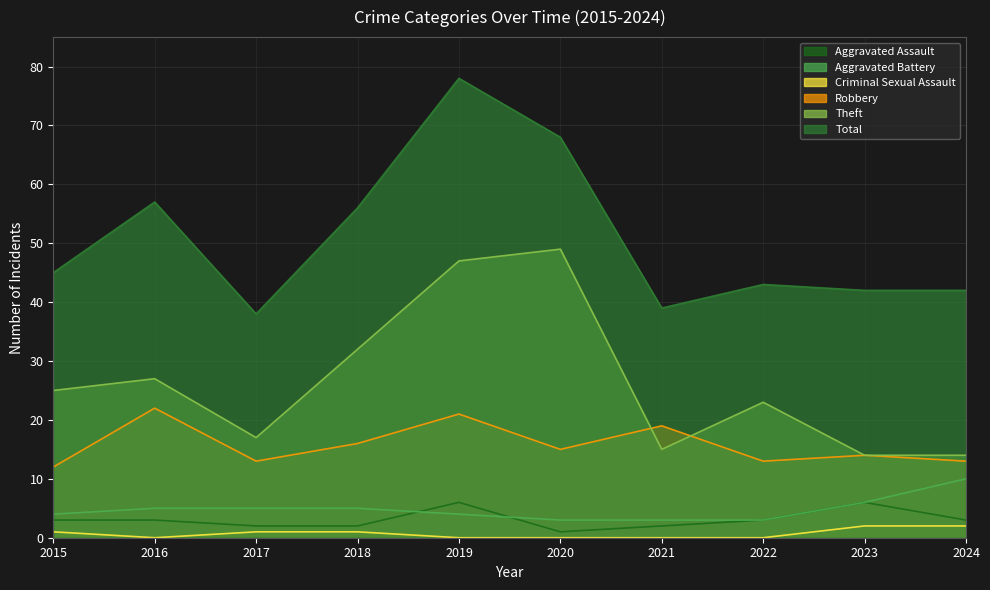

What is the value of the Theft point at the 3rd from the left?

17